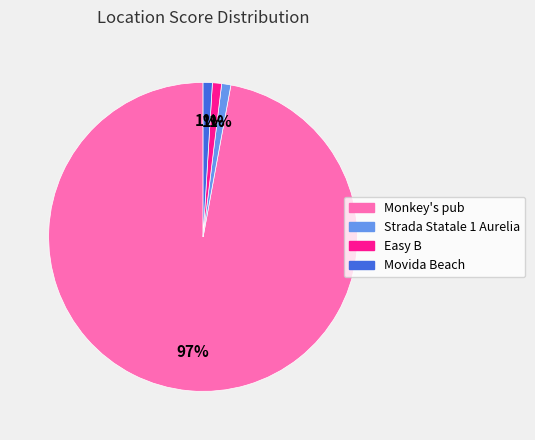

Which category accounts for the majority?

Monkey's pub